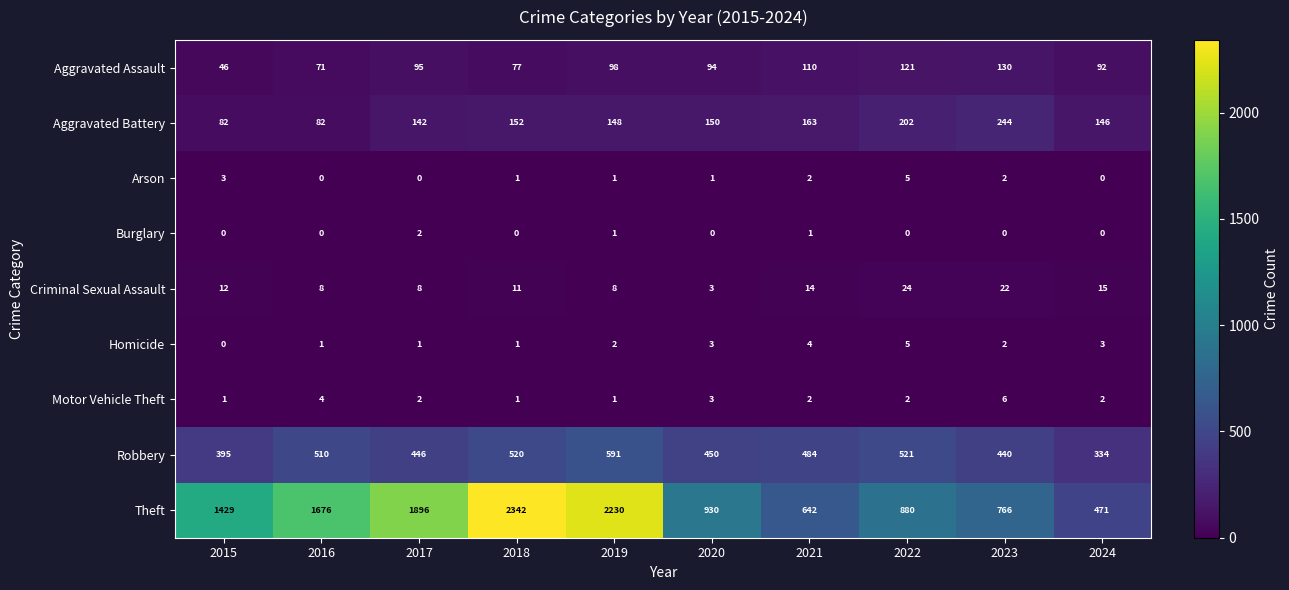

Which series has the widest spread of values?

Theft